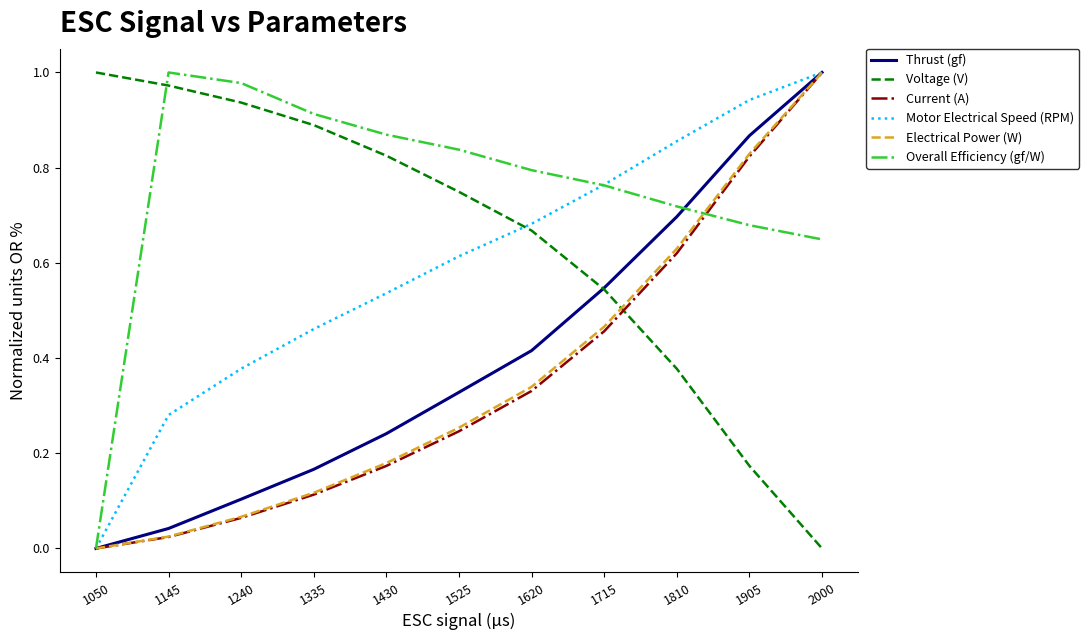

Rank the categories by Overall Efficiency (gf/W) value from highest to lowest.

1145, 1240, 1335, 1430, 1525, 1620, 1715, 1810, 1905, 2000, 1050